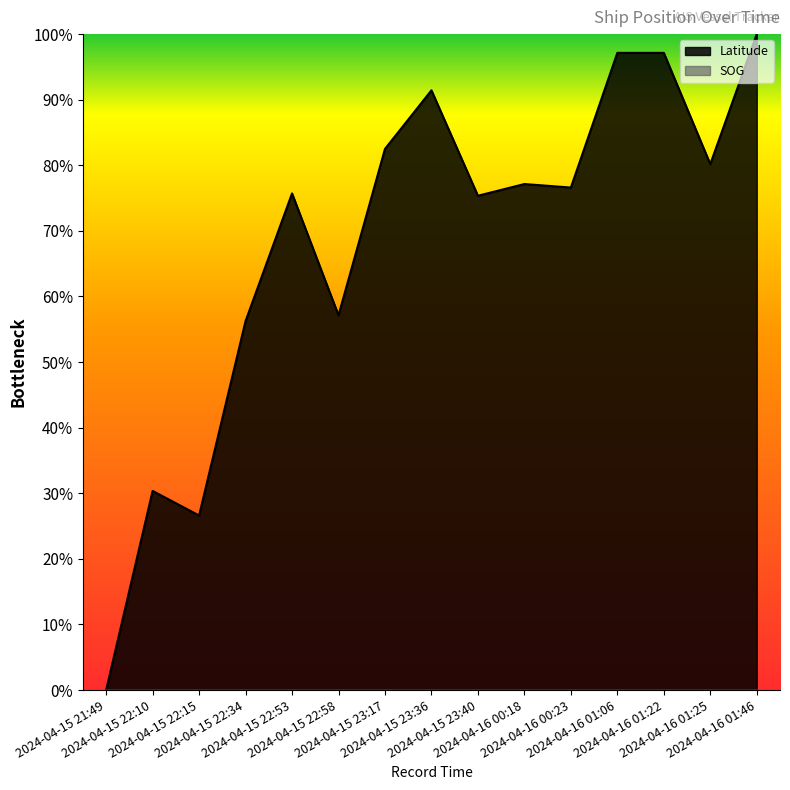

Reading left to right, list all the values displayed in this chart.

0.0	0.3	0.3	0.6	0.8	0.6	0.8	0.9	0.8	0.8	0.8	1.0	1.0	0.8	1.0